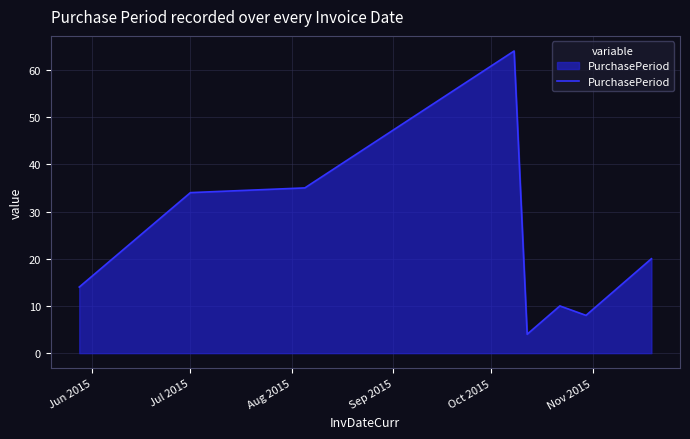

What is the smallest value displayed?

4